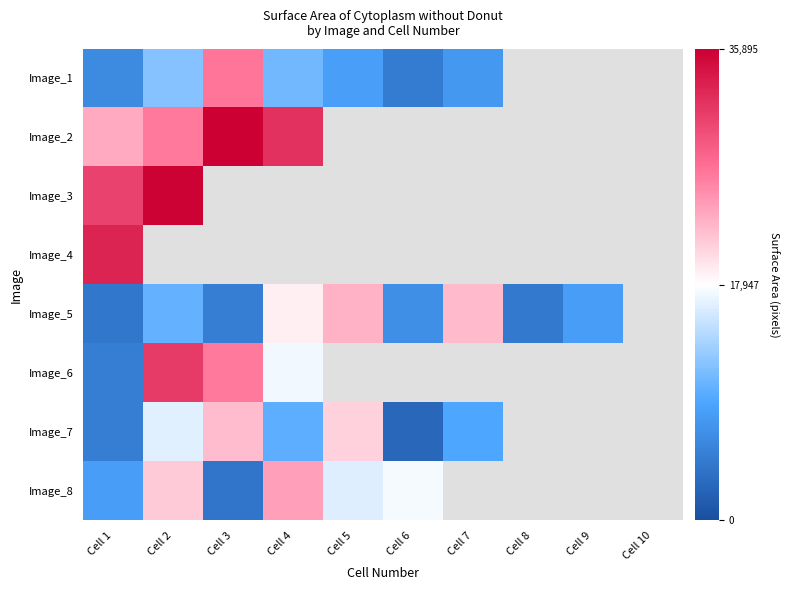

How many data points does each series have?

10